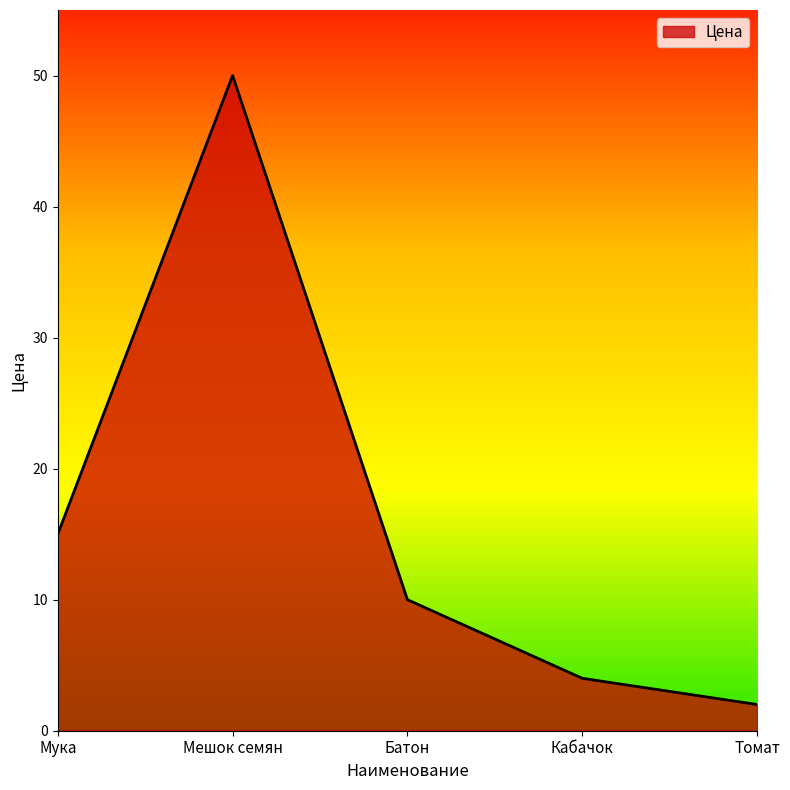

What position from the left is Мука?

1